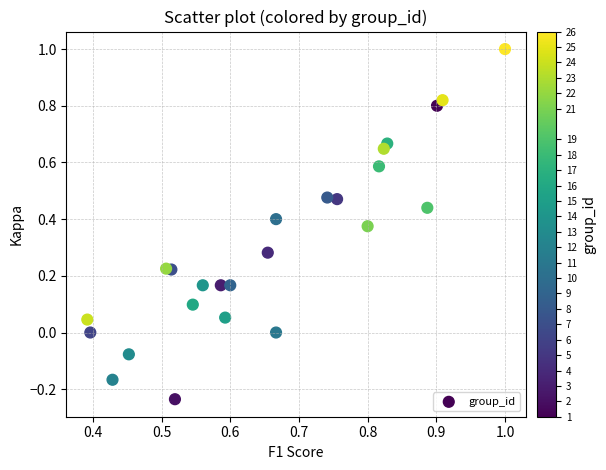

What is the range of Y values (max minus min)?

1.2